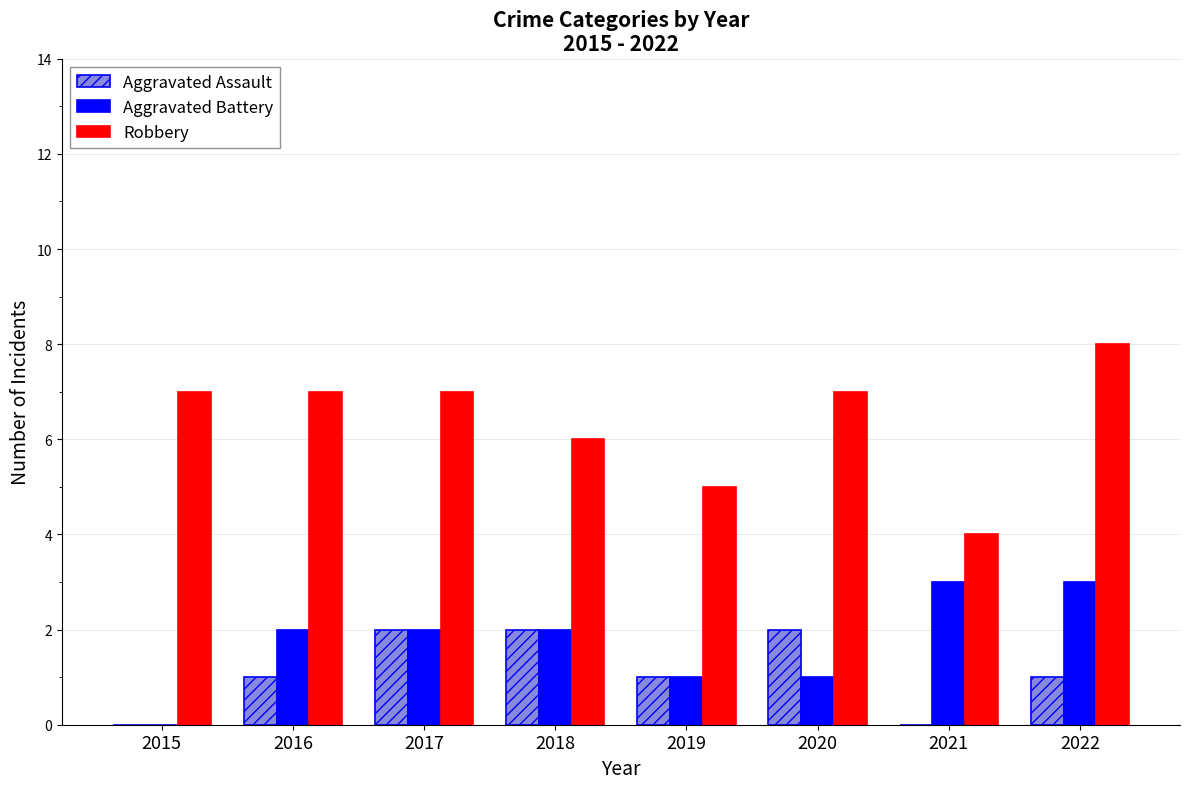

Which category has the highest value in the Robbery series?

2022